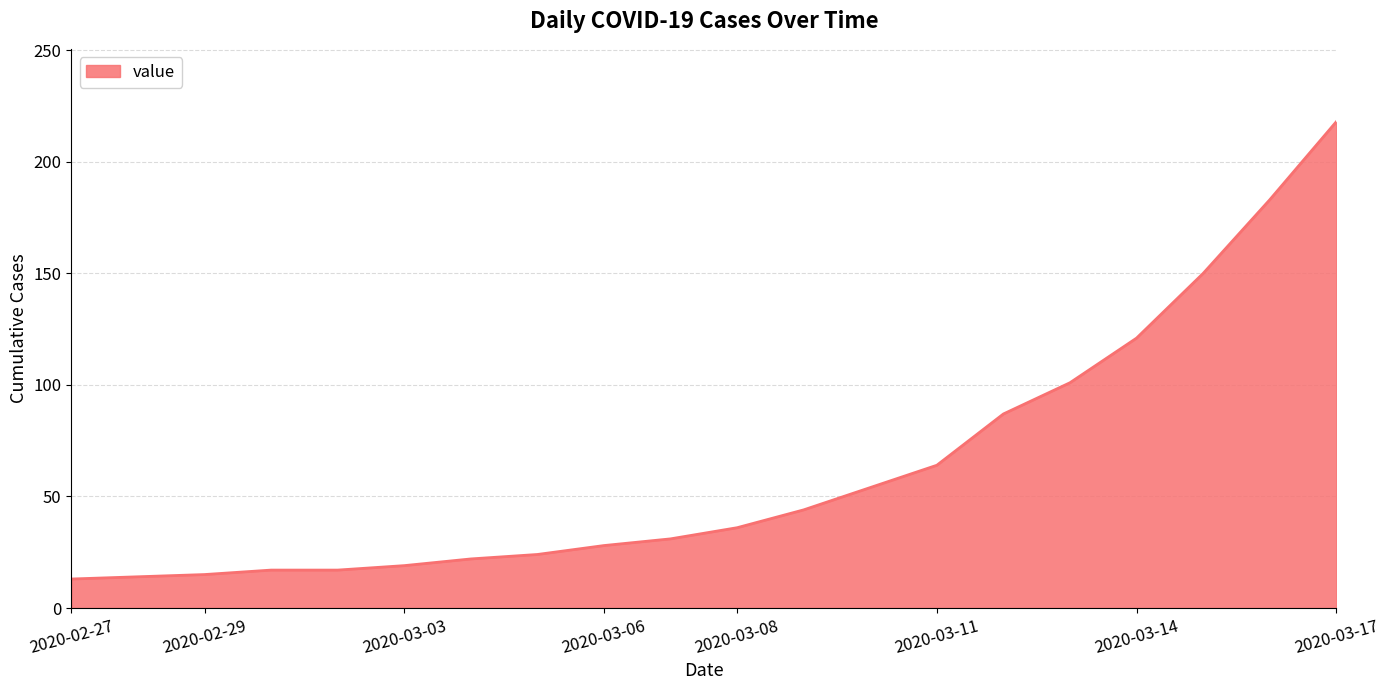

What is the greatest value displayed?

218